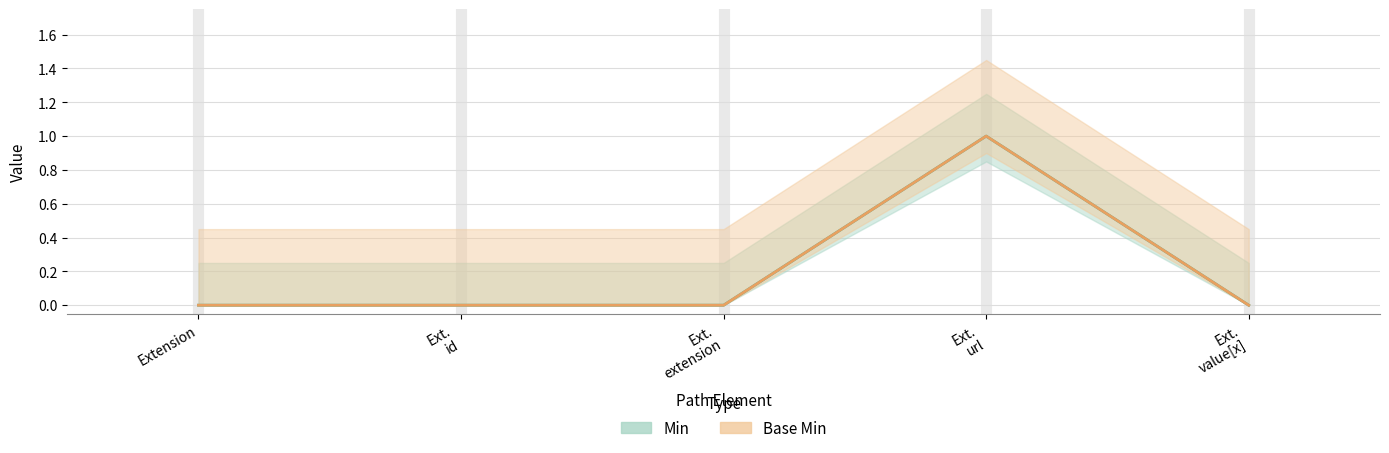

Reading left to right, transcribe all the data shown in this chart.

Min: 0	0	0	1	0
Base Min: 0	0	0	1	0